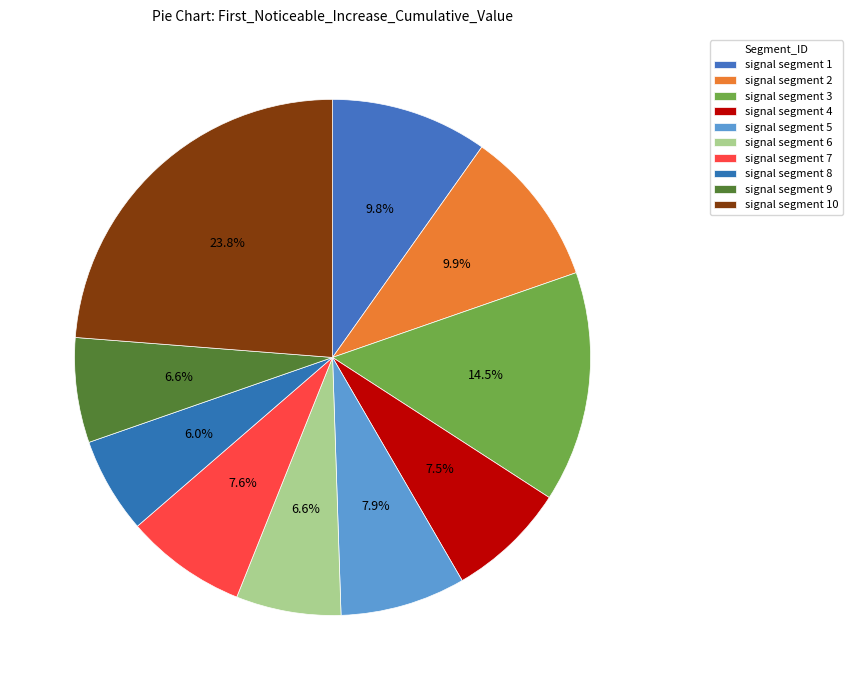

How many slices are in this pie chart?

10